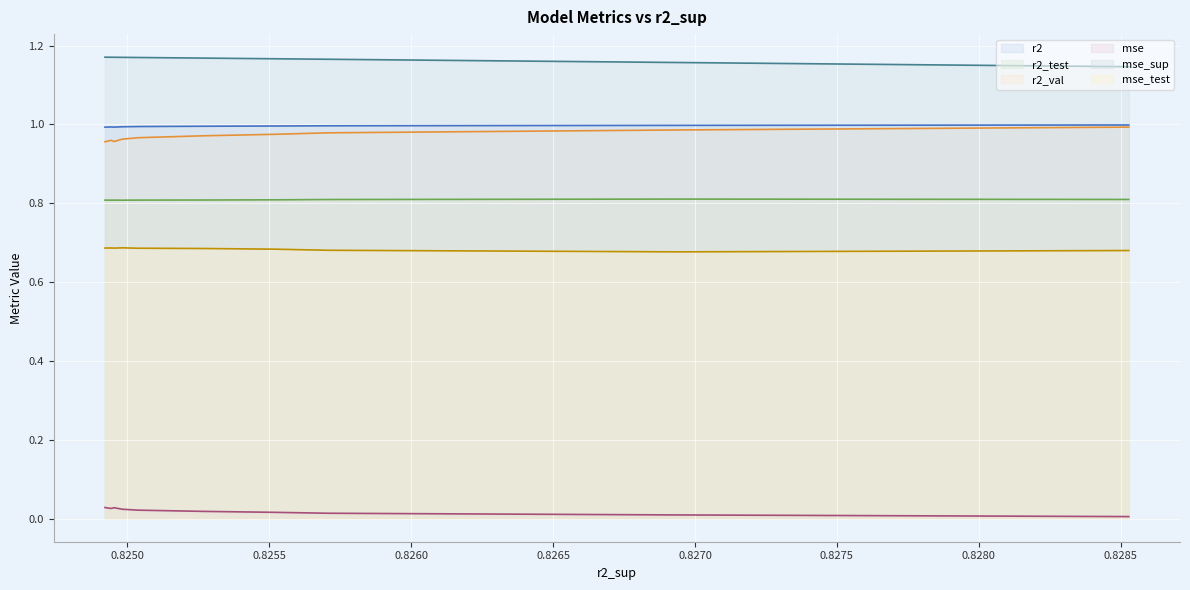

True or false: mse_sup line has a value of 0.8 at 0.8285.

False